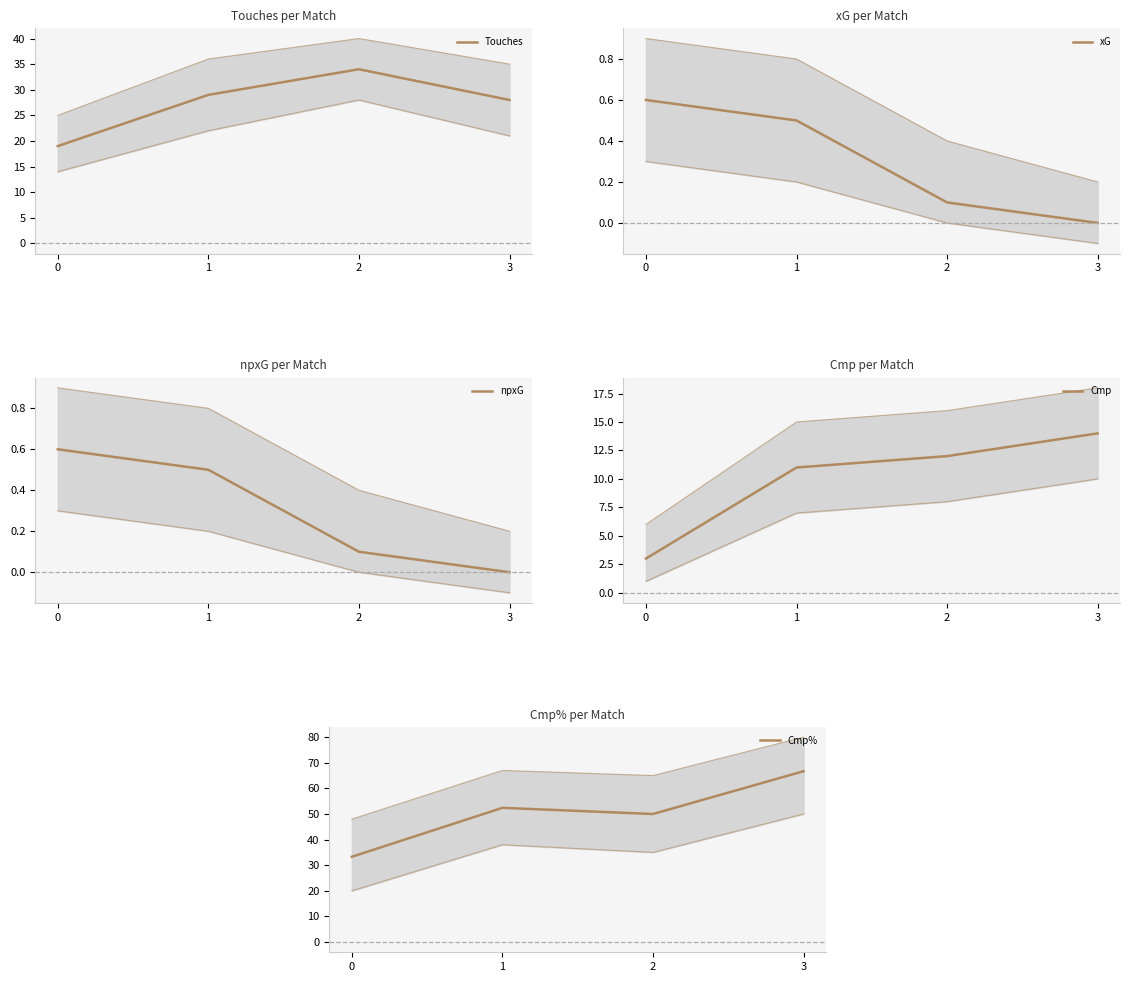

Read the xG value at 1.

0.5